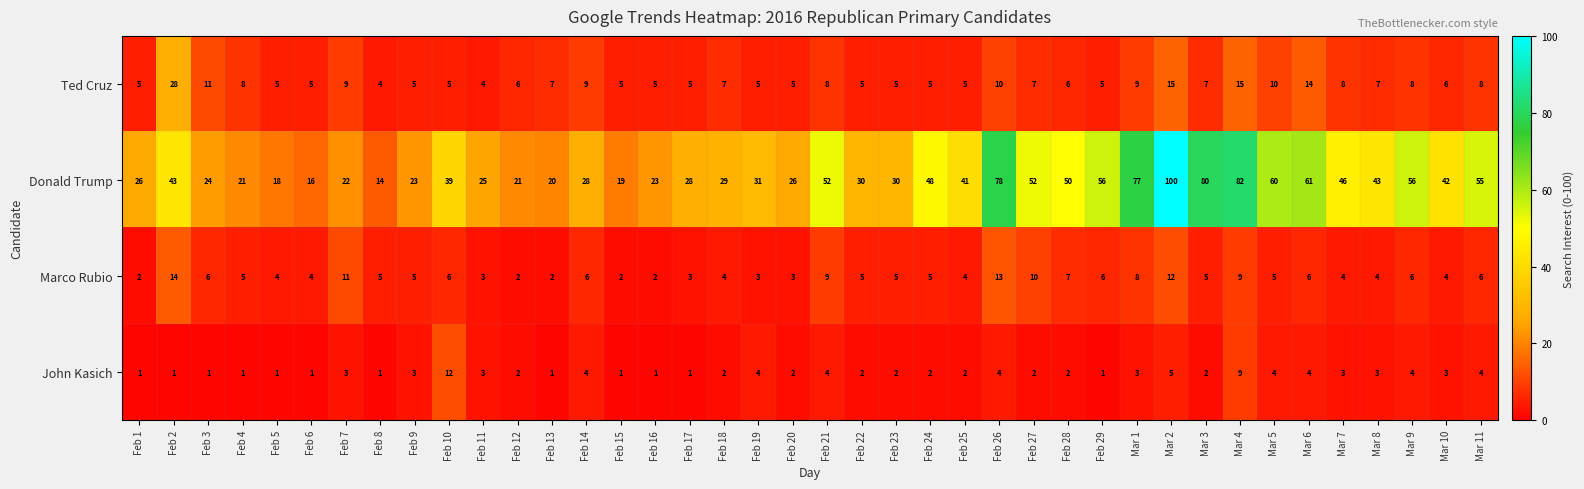

What is the maximum value shown in the chart?

100